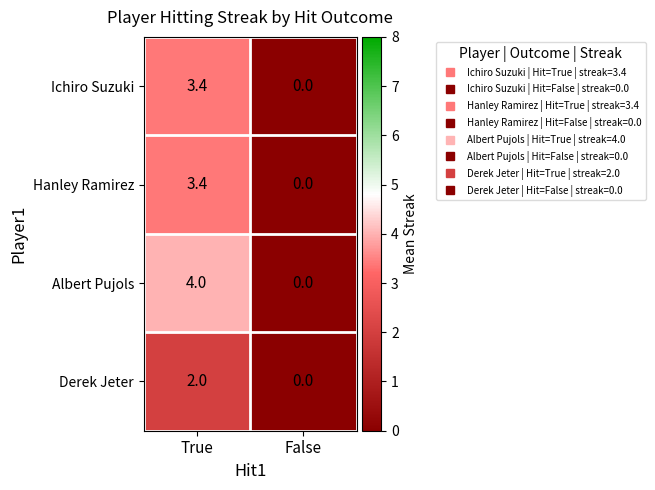

How many distinct data groups are displayed?

4